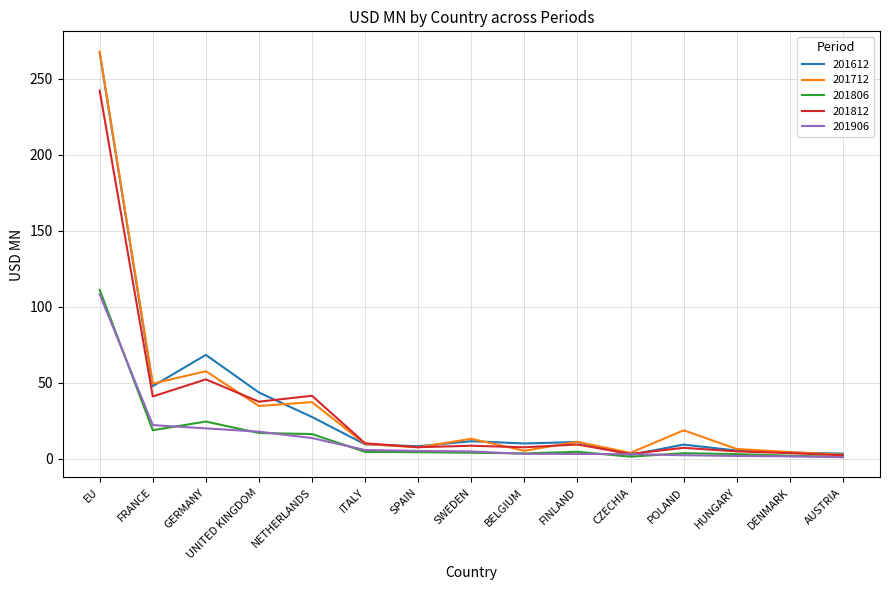

At which label does 201906 reach its peak?

EU